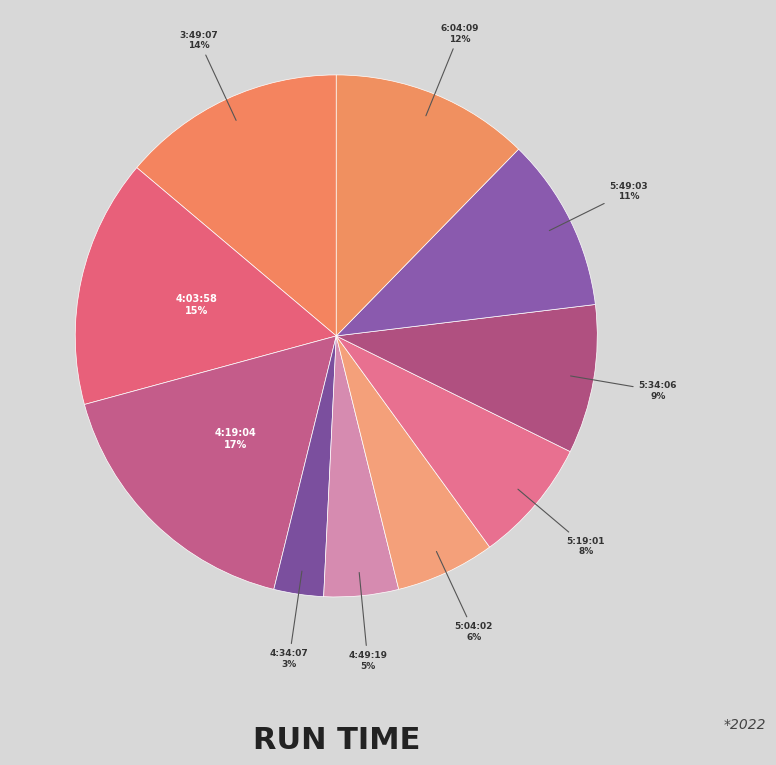

To the nearest percent, what is the average slice percentage?

10%